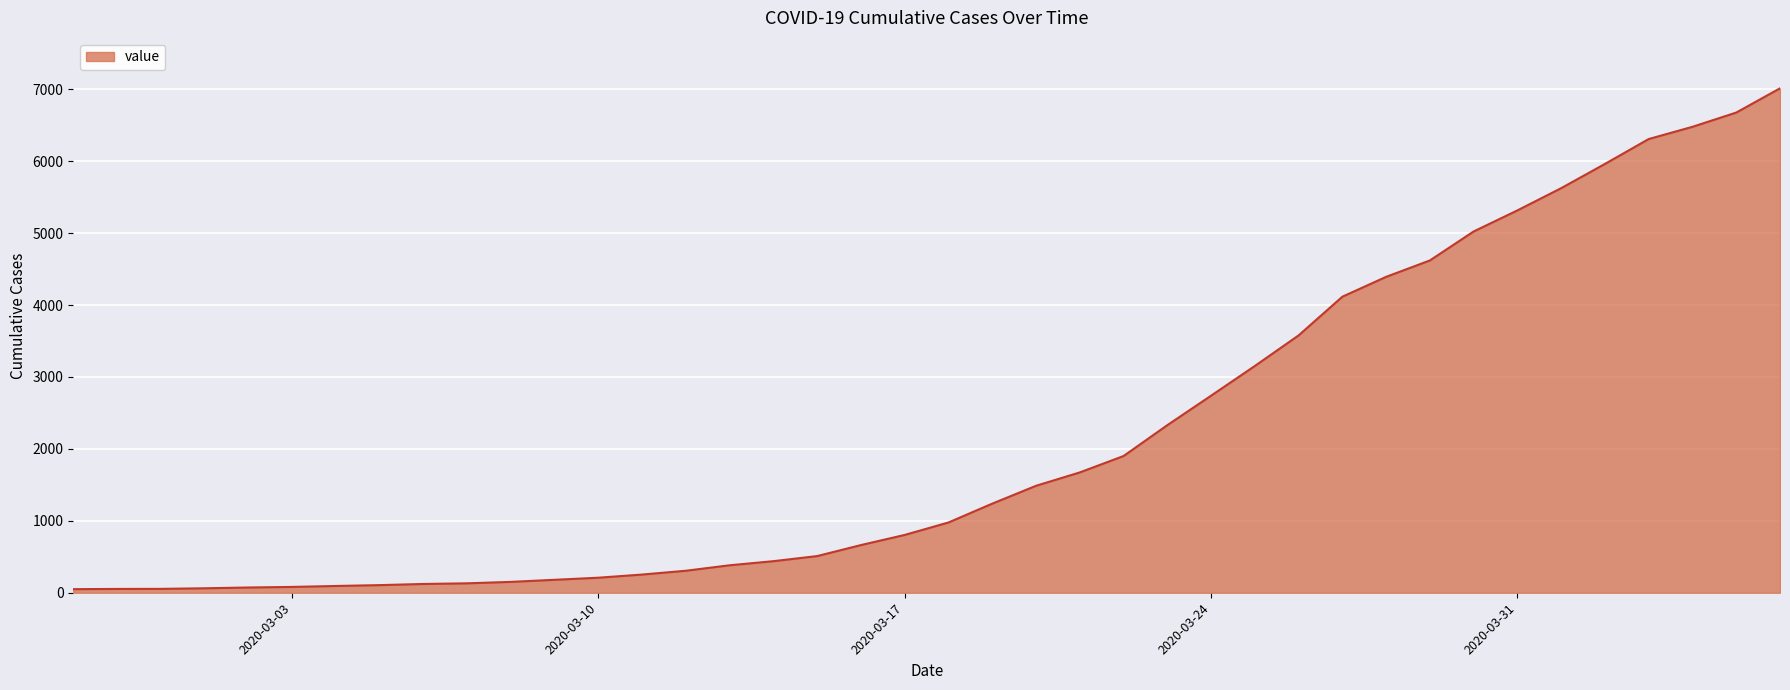

How many lines are shown in the chart?

1